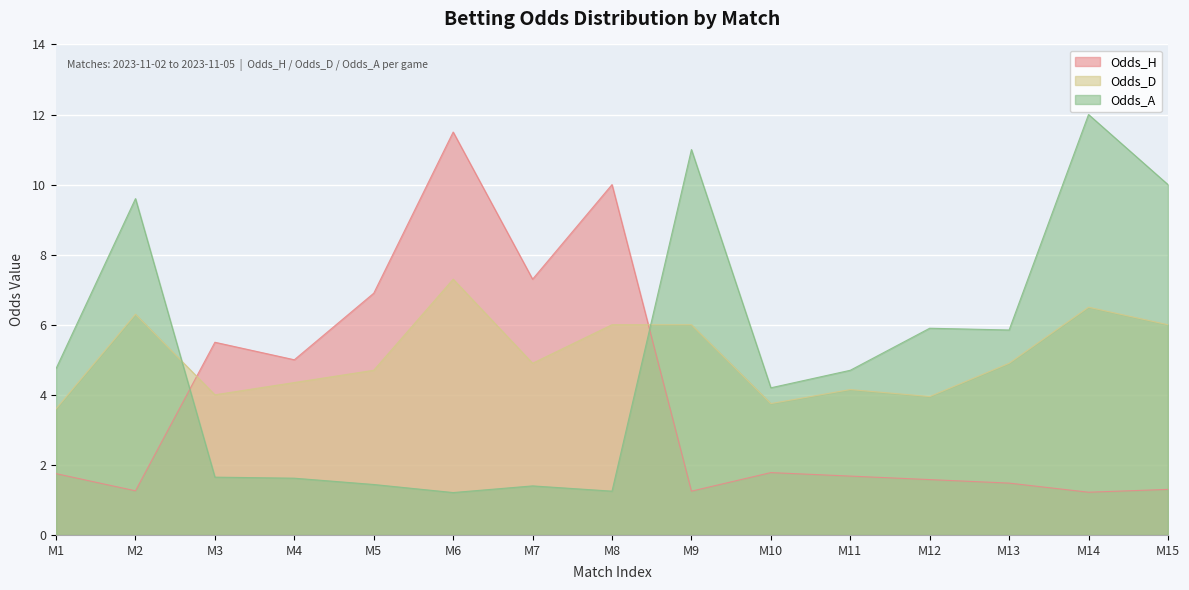

How many lines are shown in the chart?

3